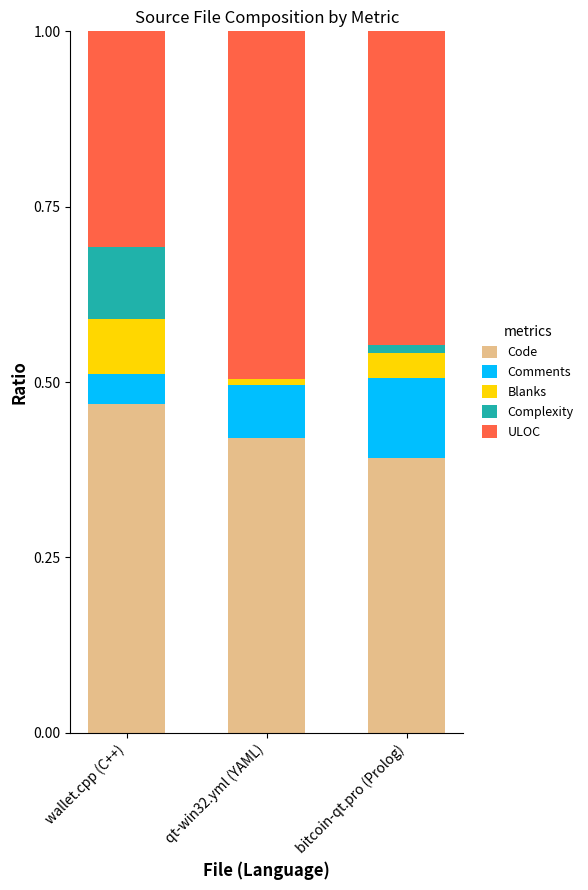

Count the number of categories in the chart.

3